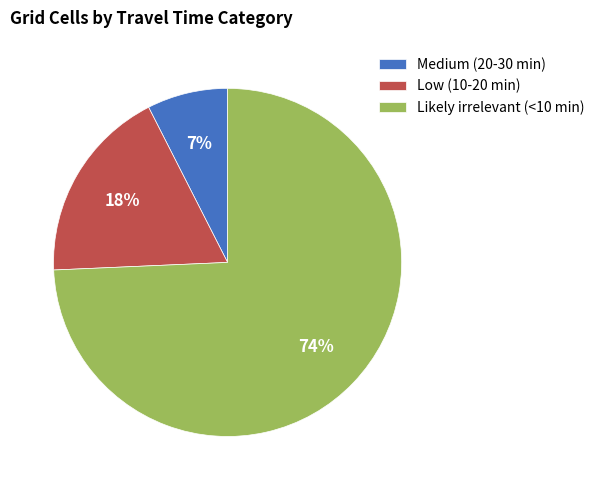

What is the largest slice in the pie chart?

Likely irrelevant (<10 min)